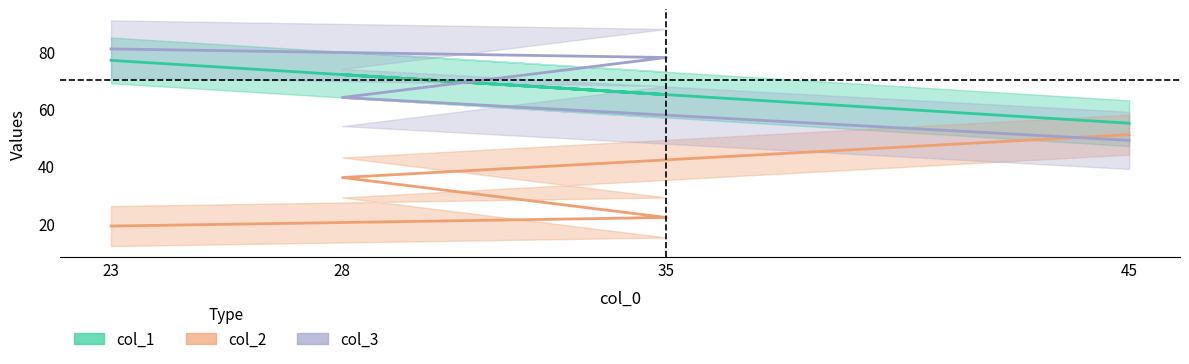

What is the maximum value for col_1?

77